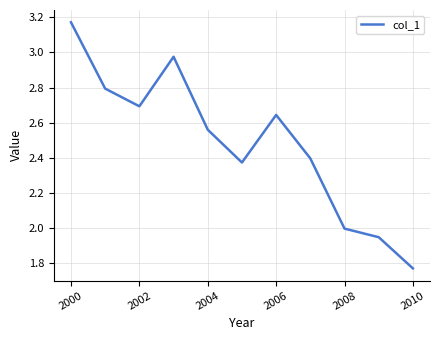

What is the difference between the maximum and minimum values?

1.4